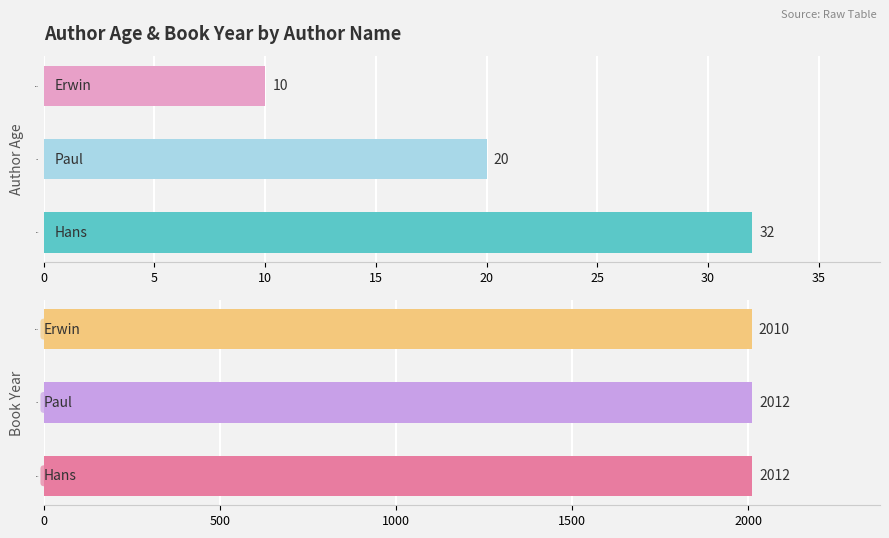

Is it true that Author Age equals 49 at 0?

False